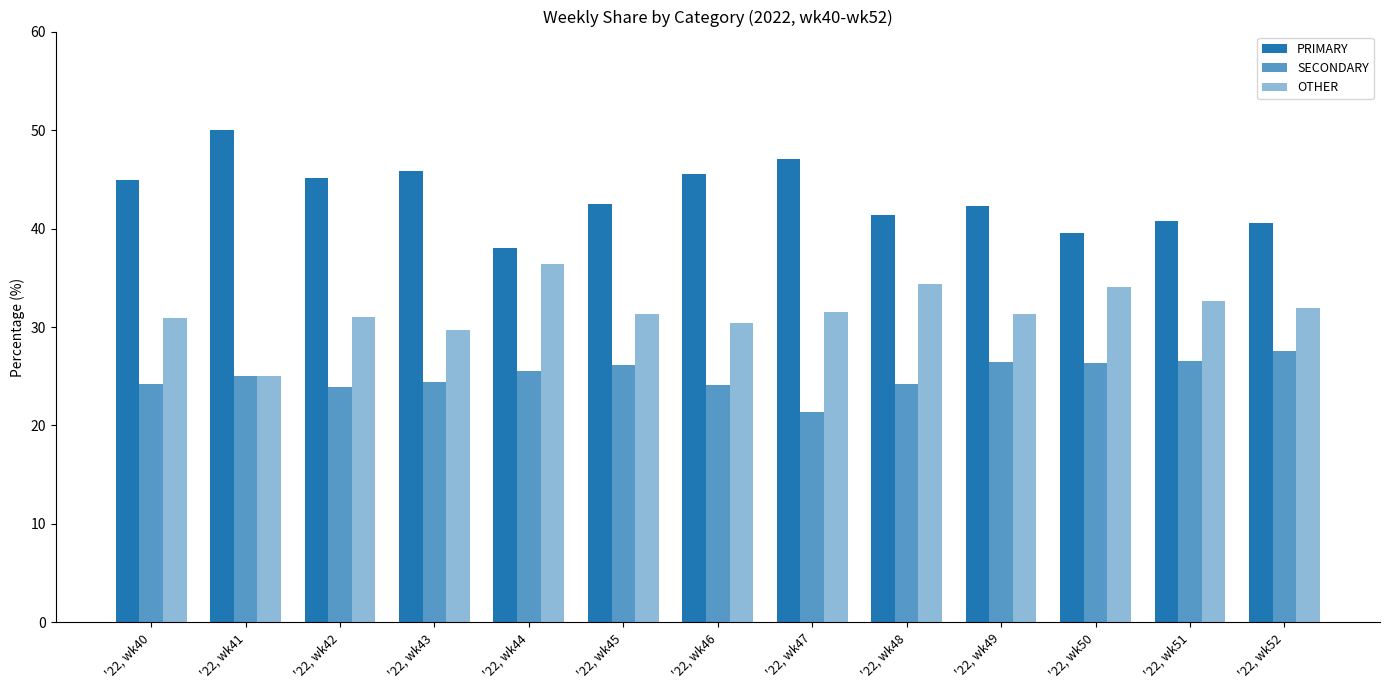

What is the total value across all series at '22, wk47?

100.0